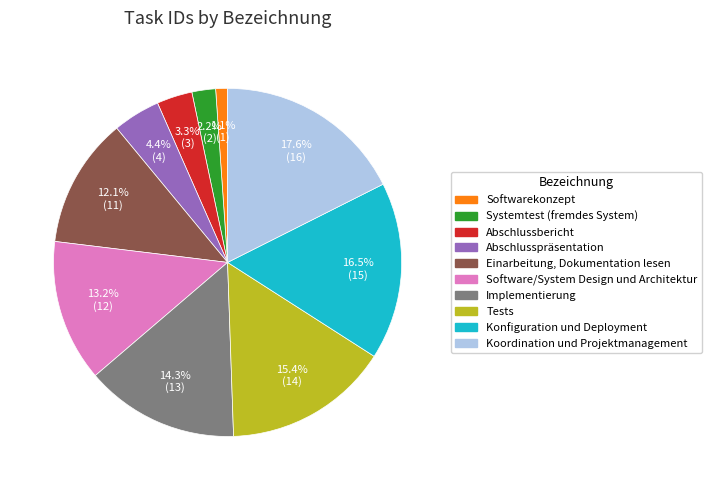

Is there a majority slice in this chart?

No